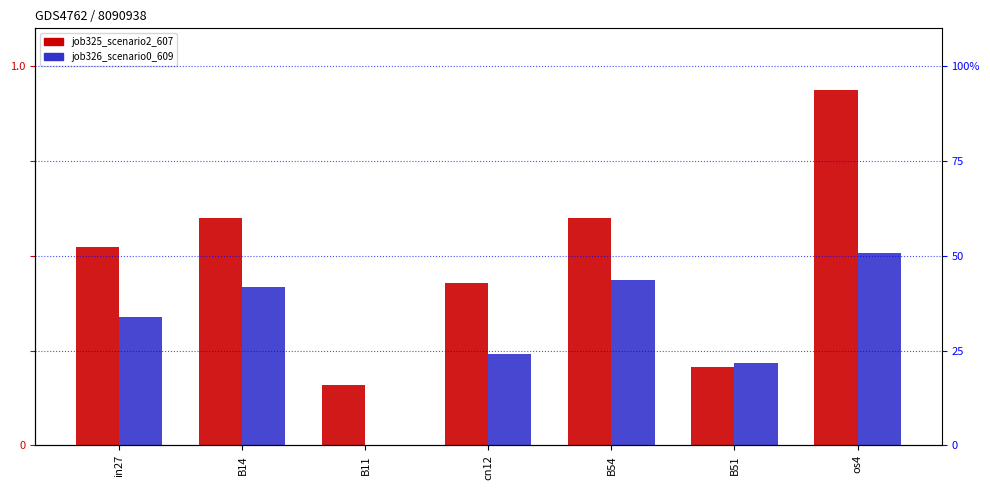

What are all the series names shown in the legend?

job325_scenario2_607, job326_scenario0_609